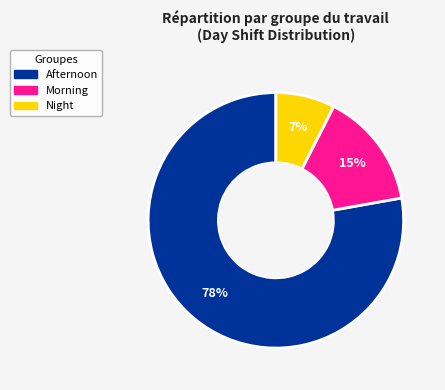

How many segments does this pie chart have?

3